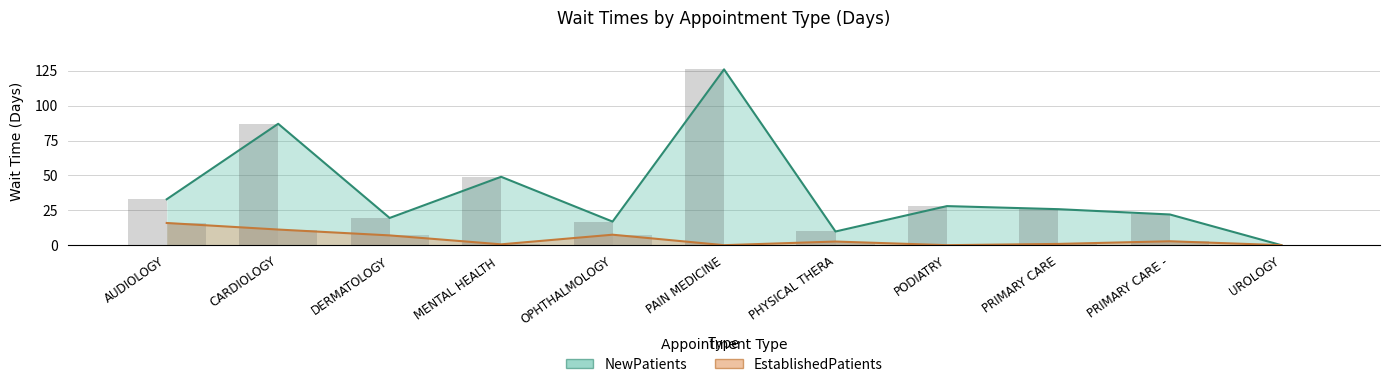

Rank the series at PHYSICAL THERA from lowest to highest value.

EstablishedPatients, NewPatients